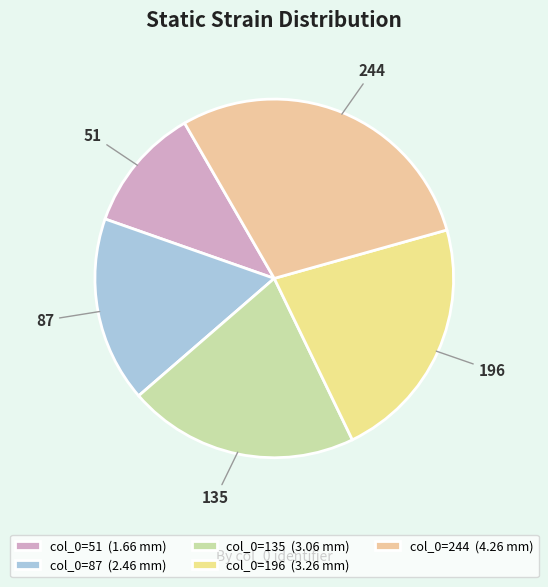

Is the sum of 196 and 244 greater than half?

Yes